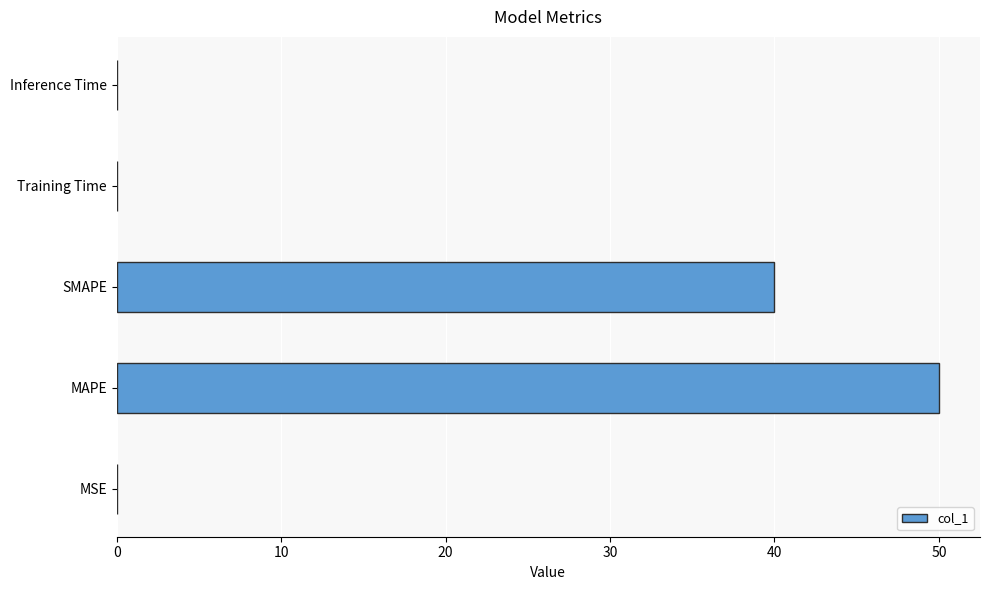

Where is the data nearest to the value 25?

SMAPE